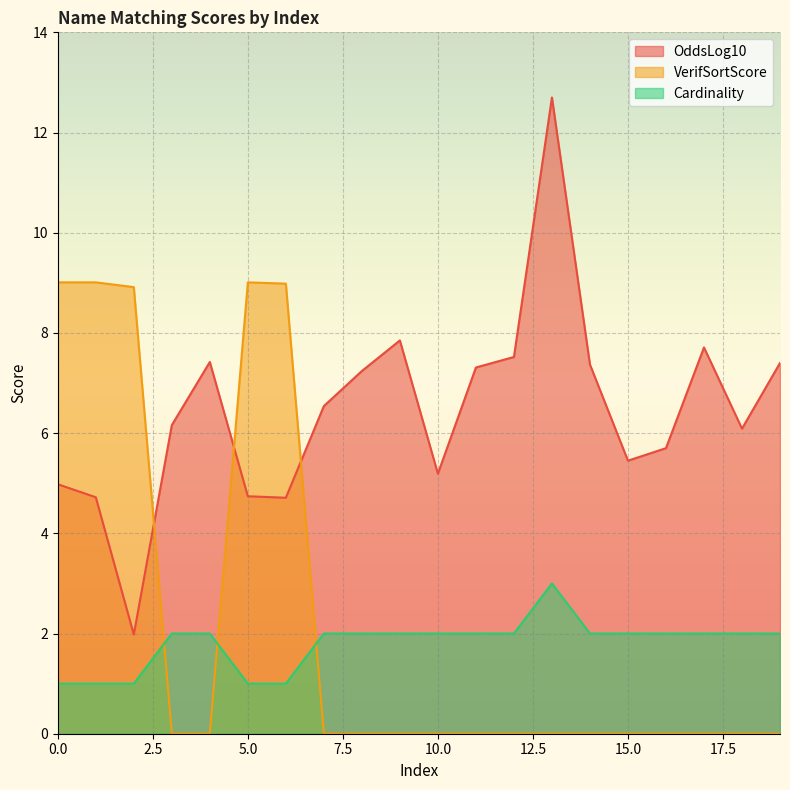

At how many categories does at least one series exceed 5?

20